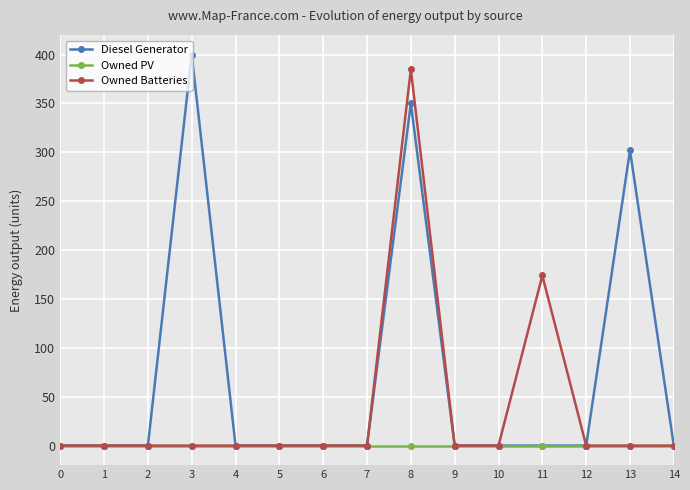

Reading left to right, list all the values displayed in this chart.

Diesel Generator: 0	0	0	400	0	0	0	0	350	0	0	0	0	302	0
Owned PV: 0	0	0	0	0	0	0	0	0	0	0	0	0	0	0
Owned Batteries: 0	0	0	0	0	0	0	0	385	0	0	174	0	0	0